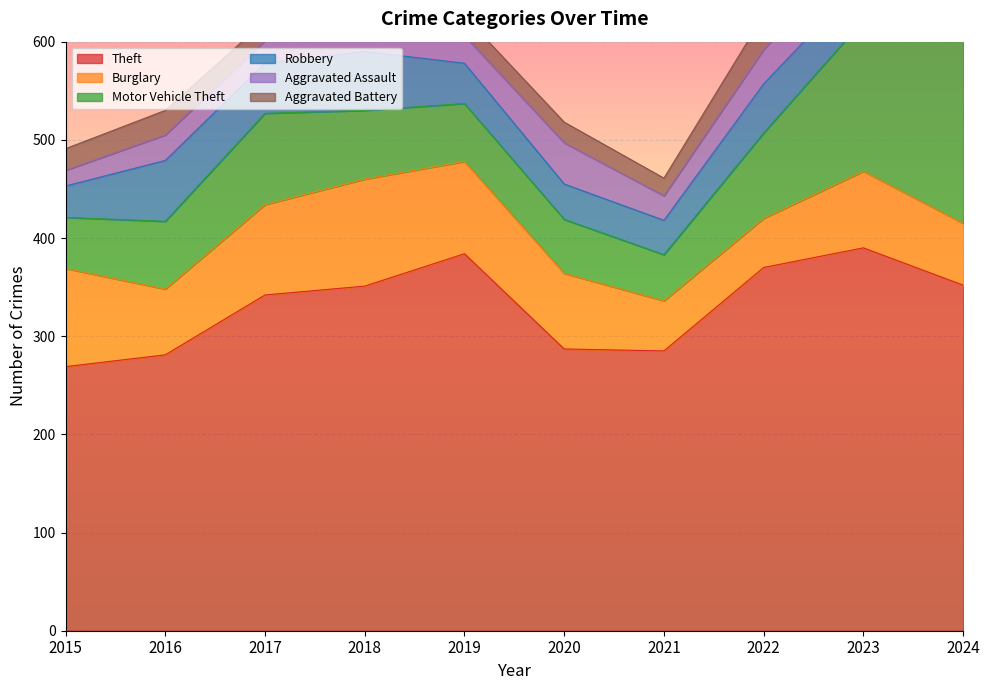

What is the value of the Aggravated Assault point at the 4th from the left?

33